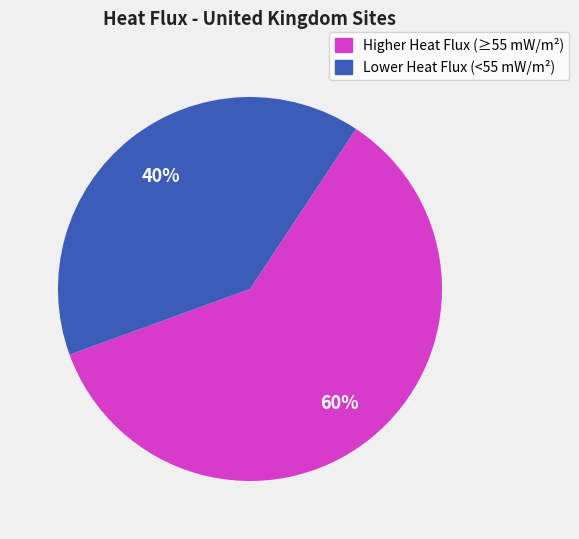

Is there a majority slice in this chart?

Yes